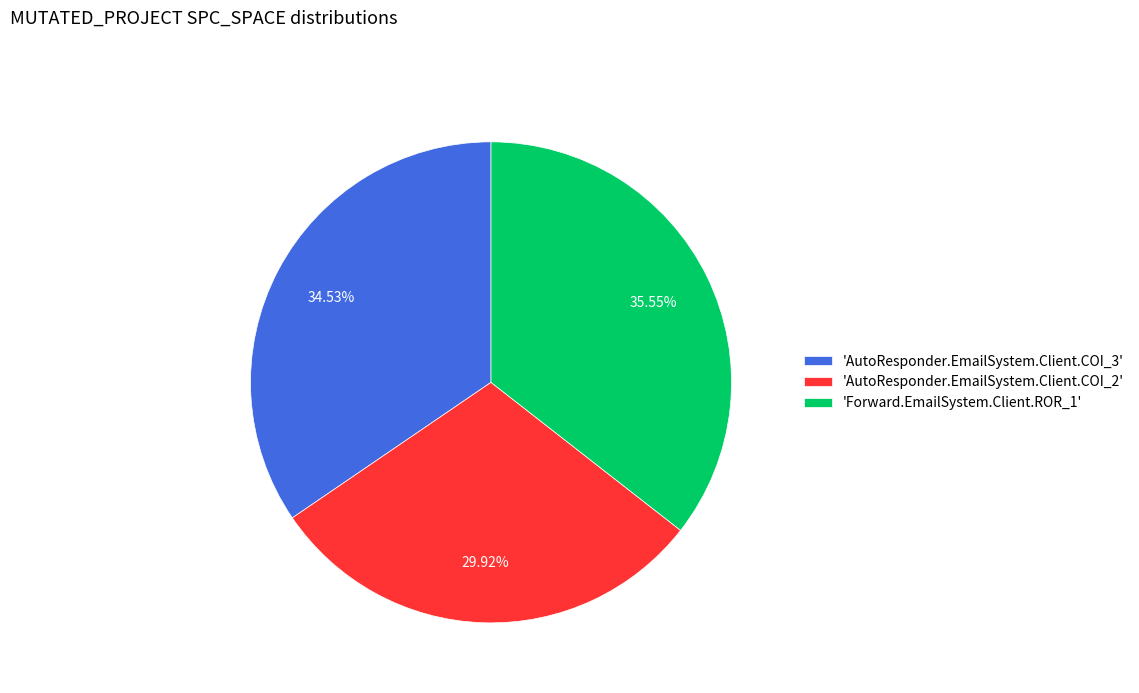

Rank the categories by value from lowest to highest.

'AutoResponder.EmailSystem.Client.COI_2', 'AutoResponder.EmailSystem.Client.COI_3', 'Forward.EmailSystem.Client.ROR_1'